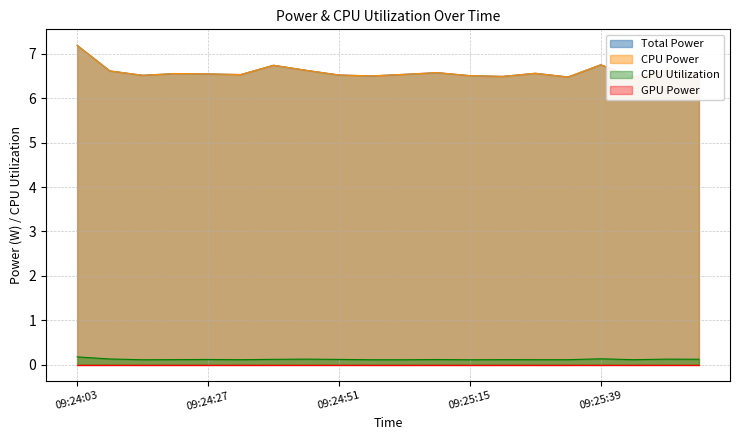

Does the chart display data point markers on the line(s)?

No